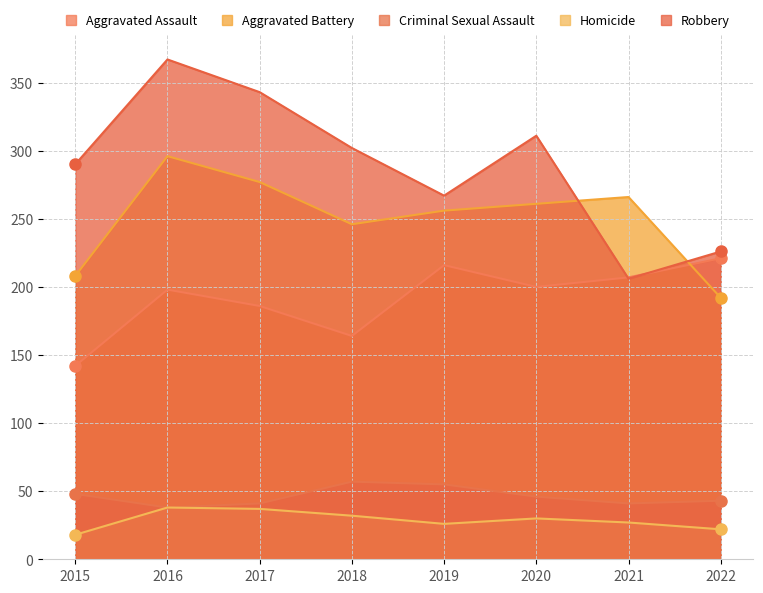

At how many categories does at least one series exceed 295?

4